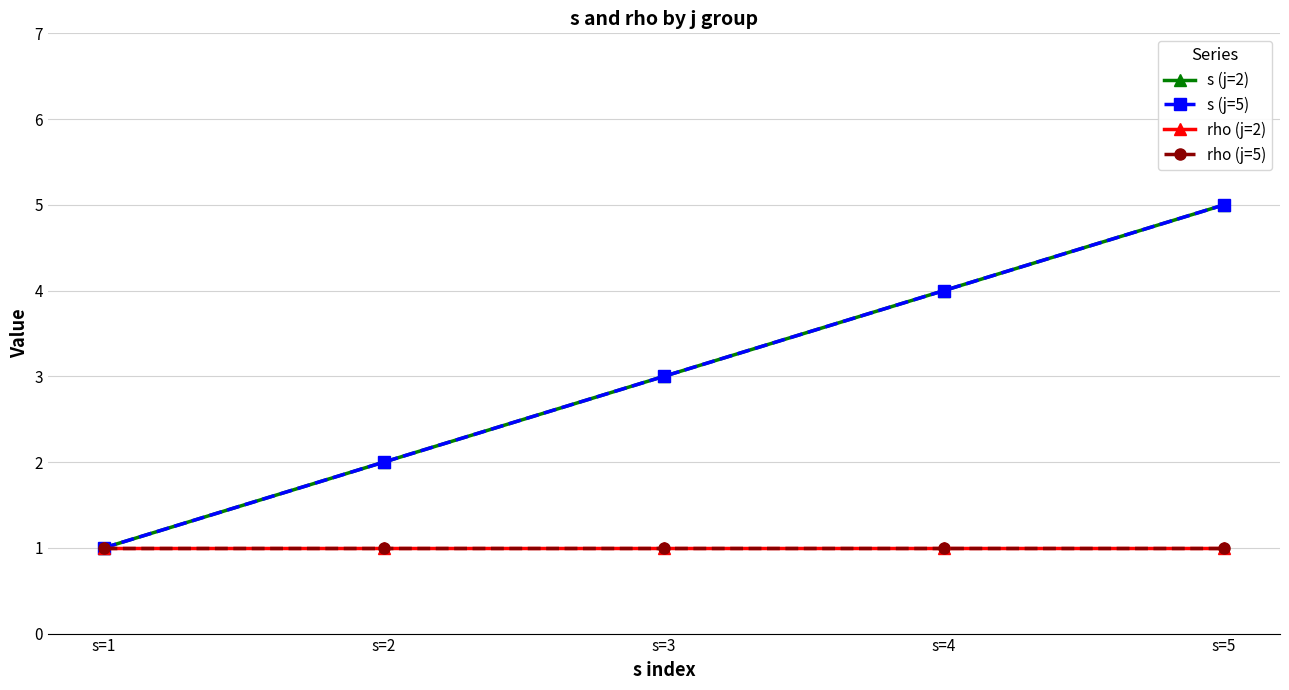

What is the value of the s (j=2) point at the 2nd from the left?

2